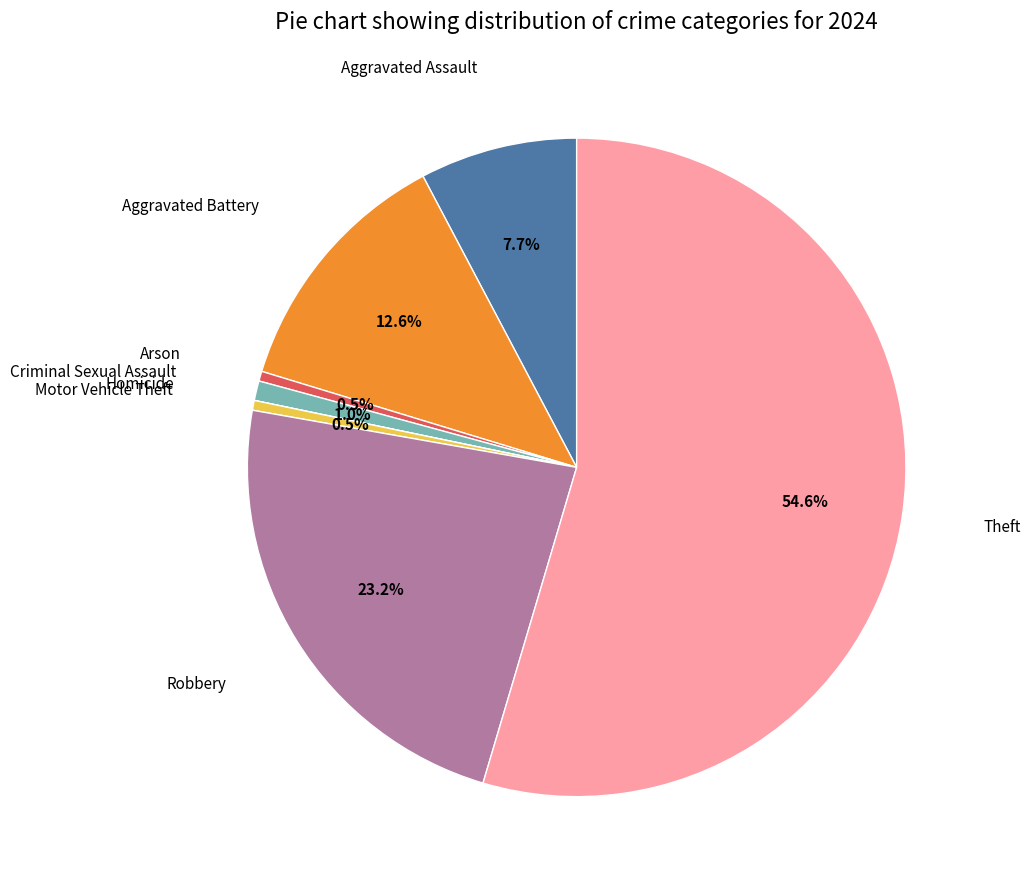

Which has a higher value, Robbery or Criminal Sexual Assault?

Robbery